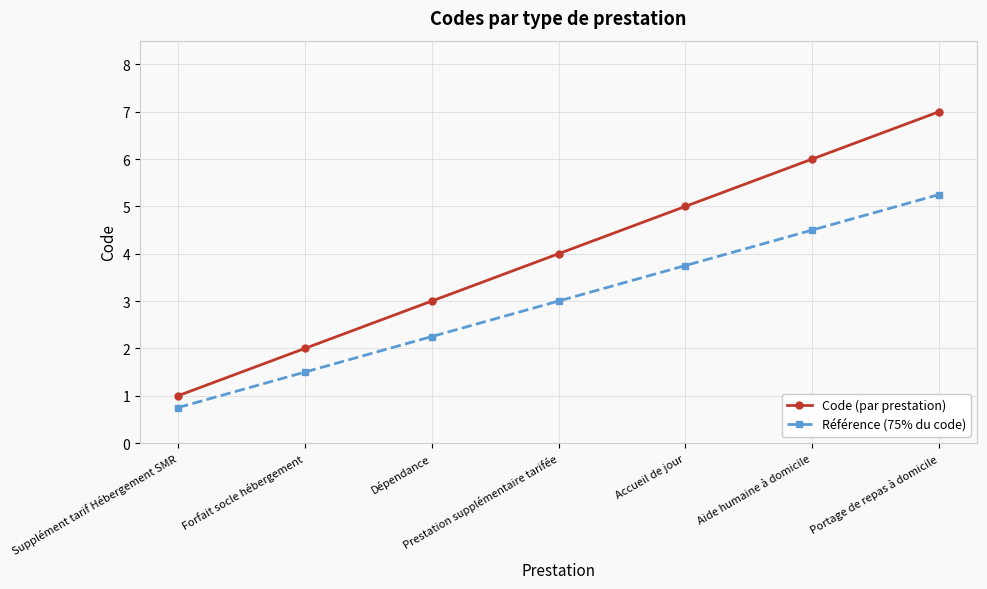

Between Forfait socle hébergement and Dépendance, which series saw the biggest shift?

Code (par prestation)